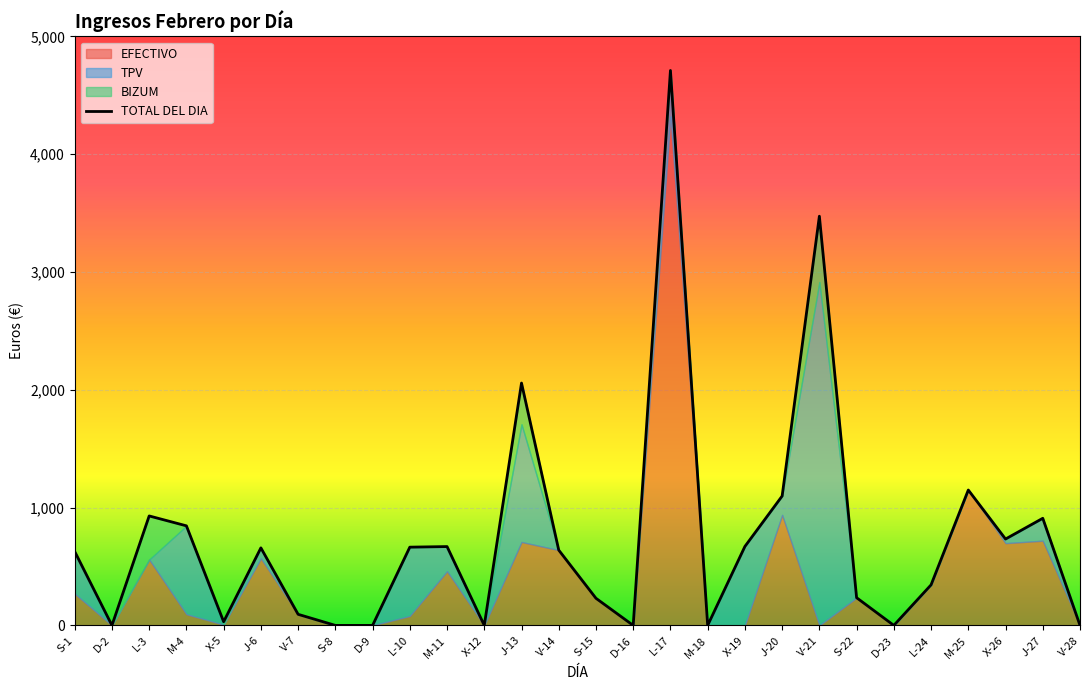

Is it true that the value at M-11 is 986?

False